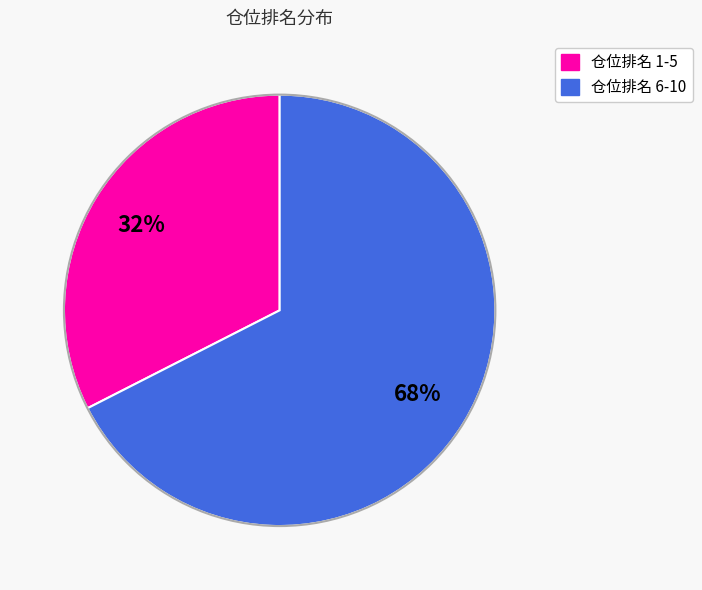

Is there a majority slice in this chart?

Yes